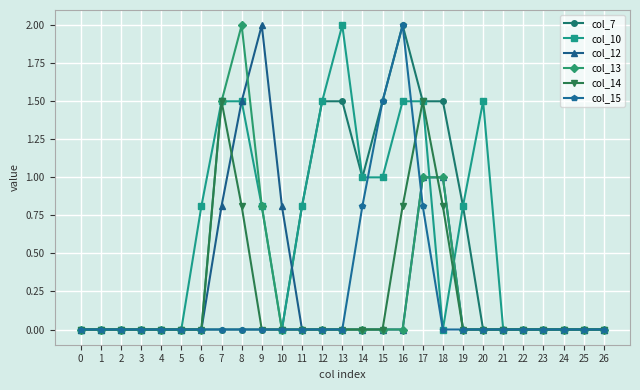

What is the value of the col_10 point at the 17th from the left?

1.5